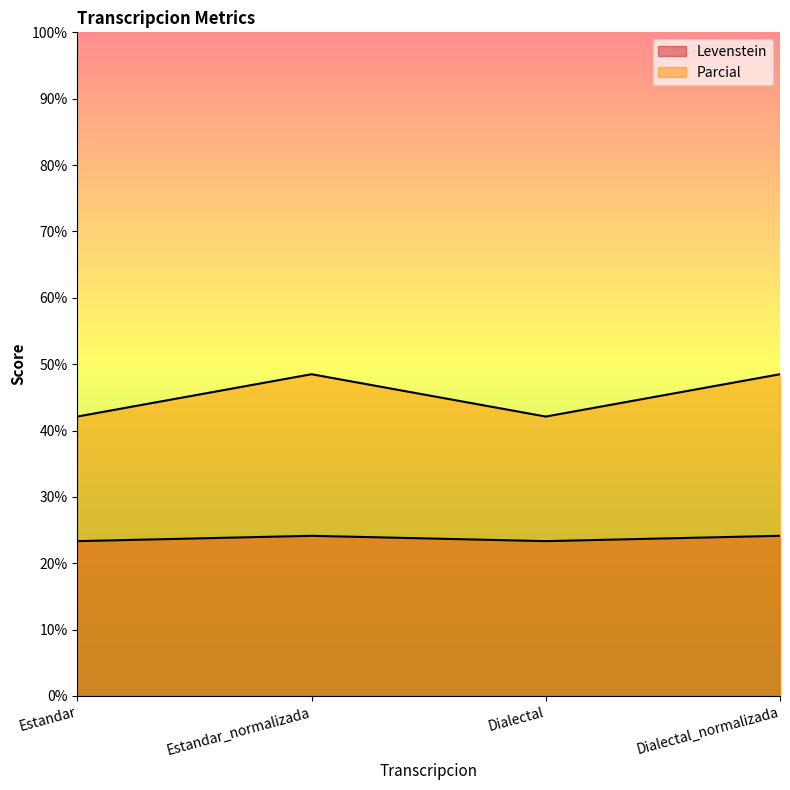

How many Levenstein values are between 23 and 24?

2